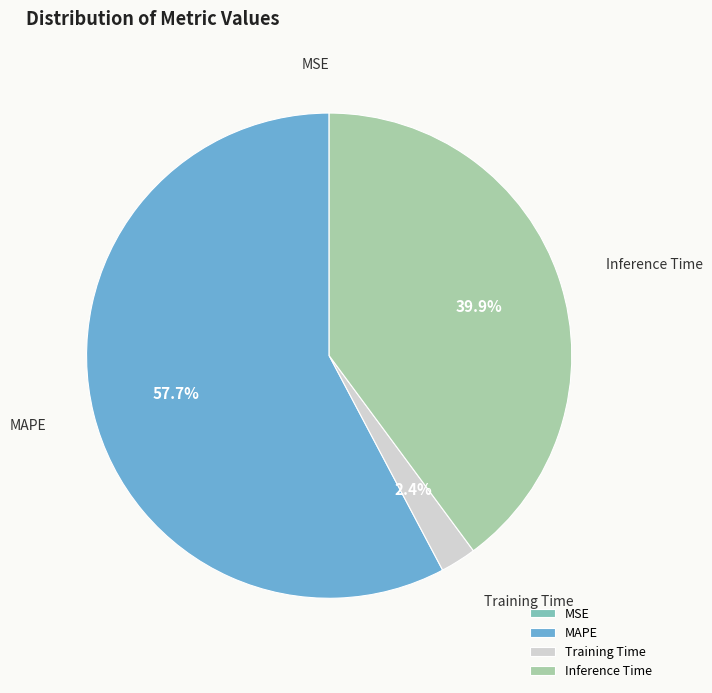

What is the total percentage of Training Time and MAPE?

60.1%